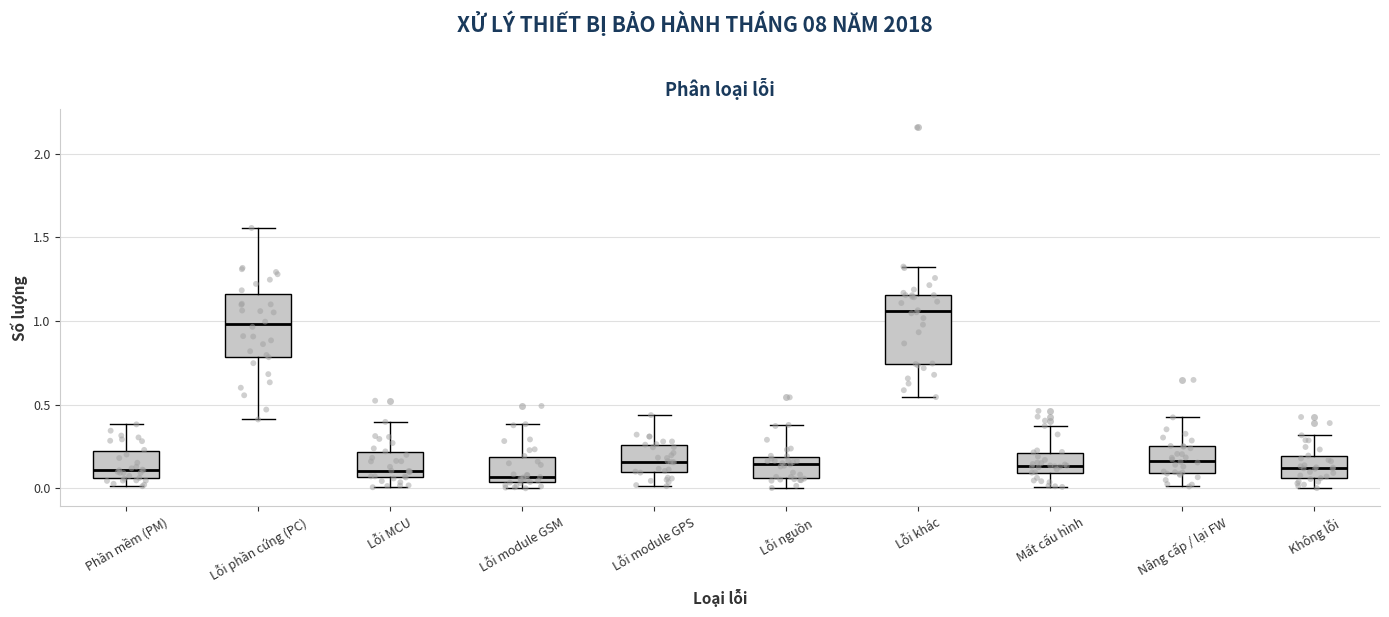

Which box has the highest median line?

Lỗi khác